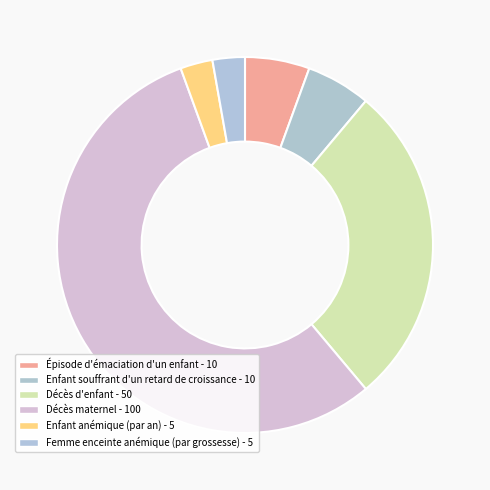

How many segments does this pie chart have?

6